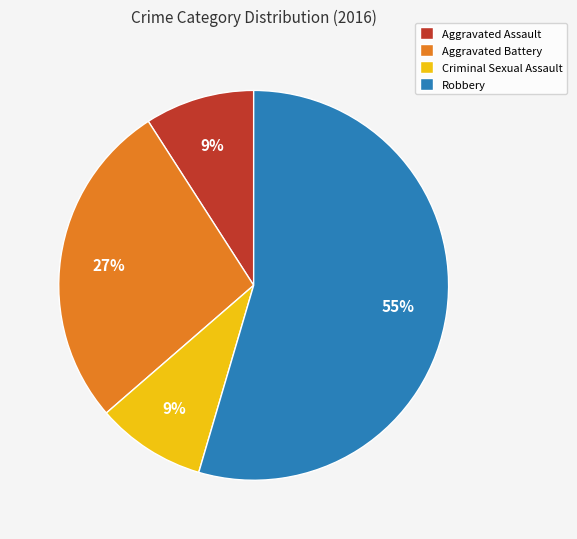

To the nearest percent, what is the combined percentage of Robbery and Criminal Sexual Assault?

64%